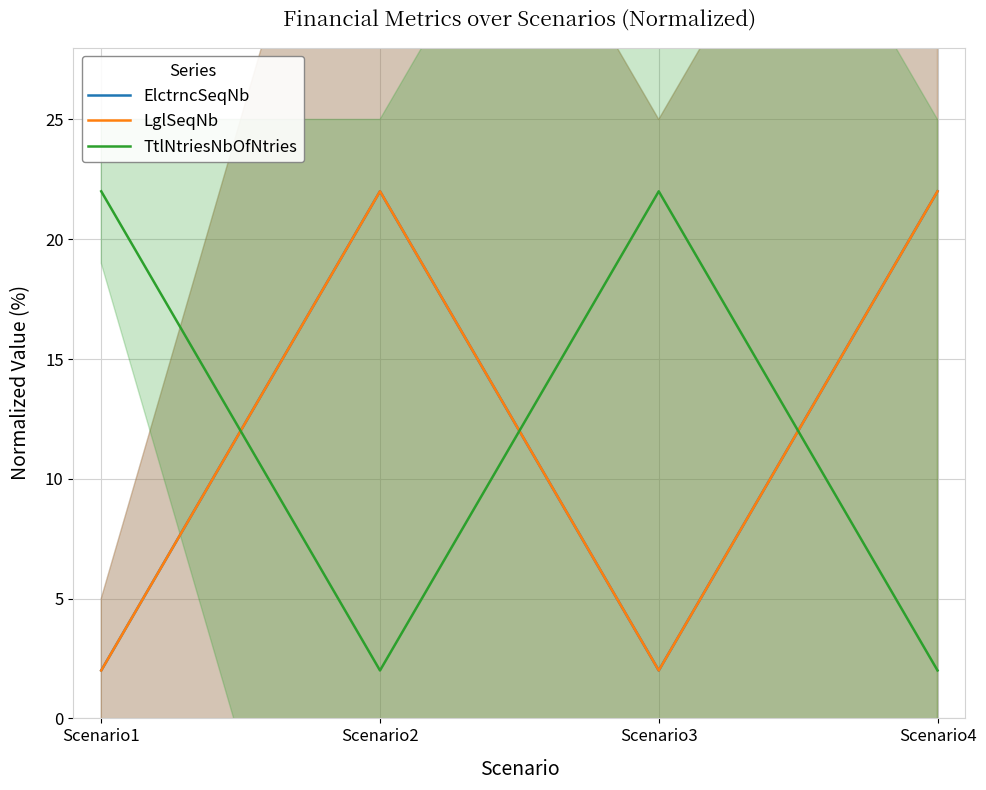

At Scenario2, list the series in order from smallest to largest.

TtlNtriesNbOfNtries, ElctrncSeqNb, LglSeqNb